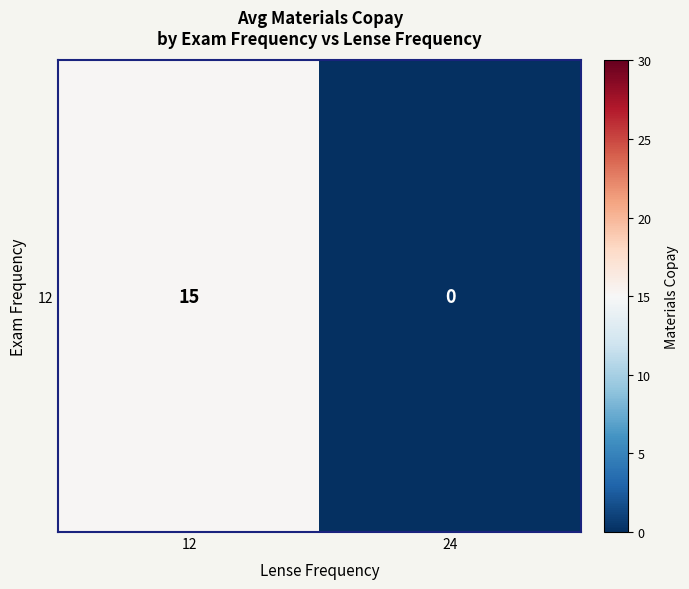

What is the sum of all values?

15.1